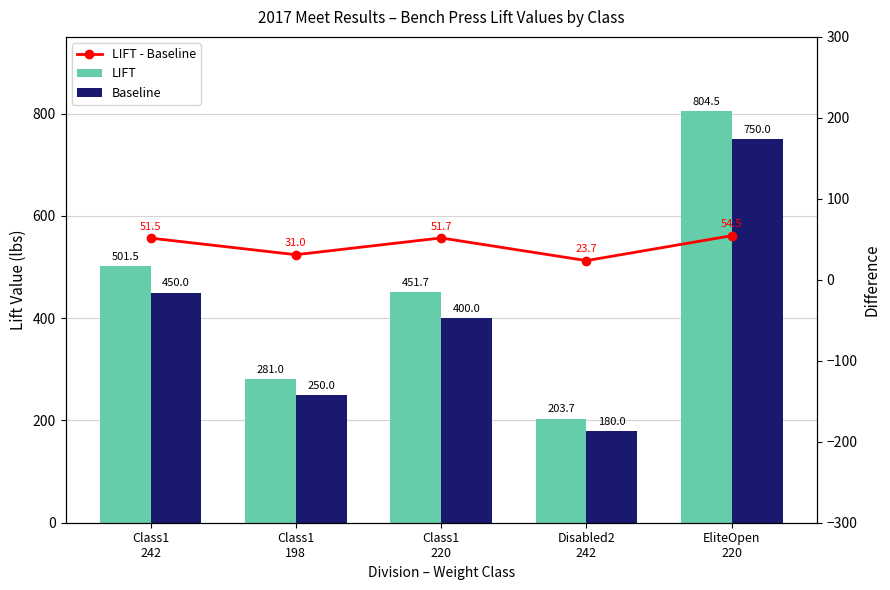

Which series has the widest spread of values?

LIFT